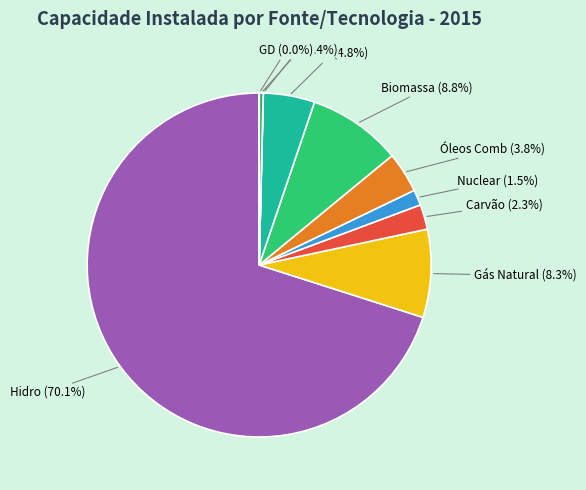

What portion of the pie excludes Óleos Comb?

96.2%